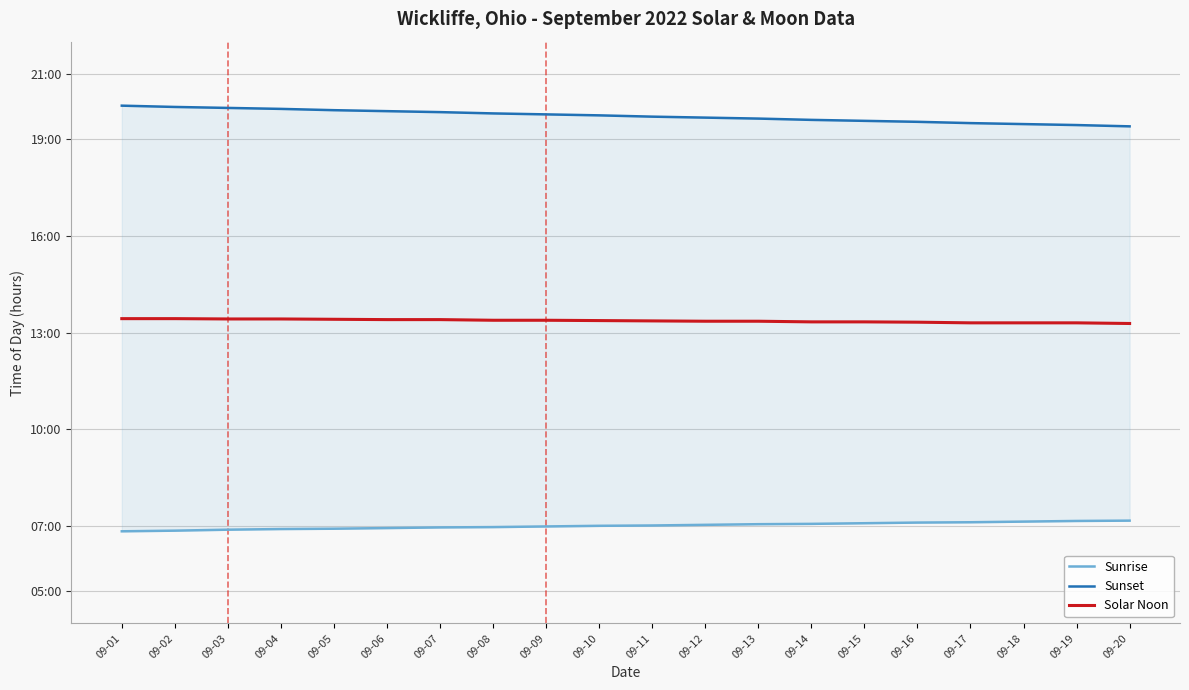

Is it true that Solar Noon equals 20.8 at 09-01?

False